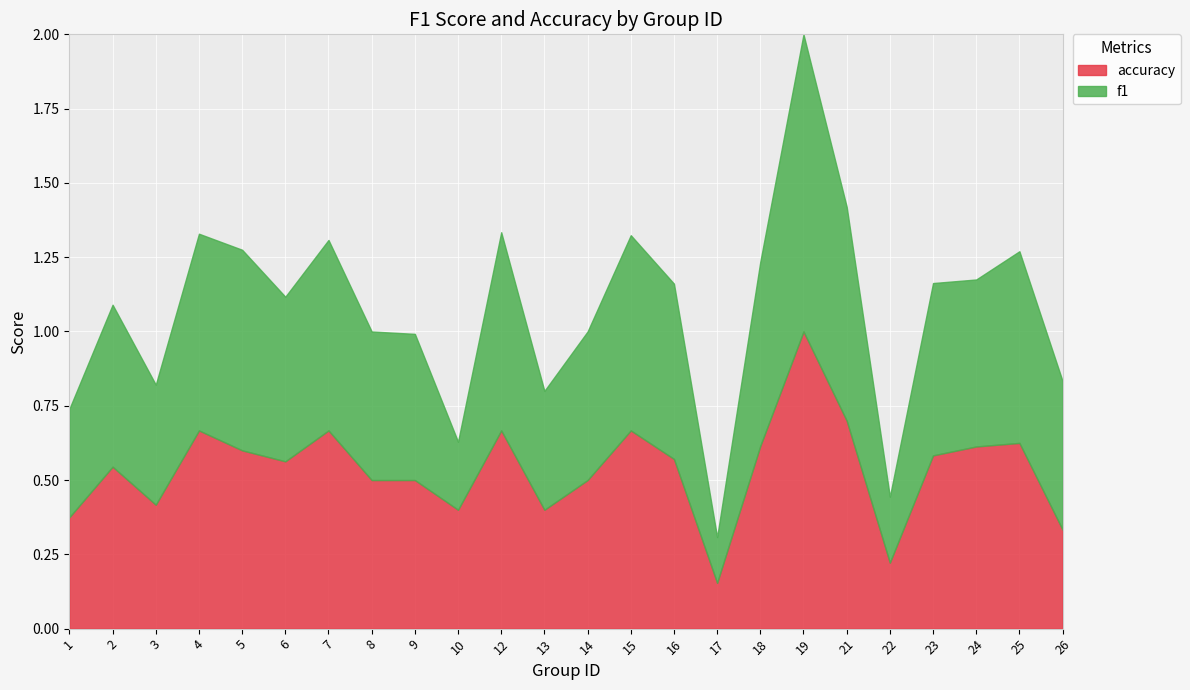

Which category has the highest value across all series?

19